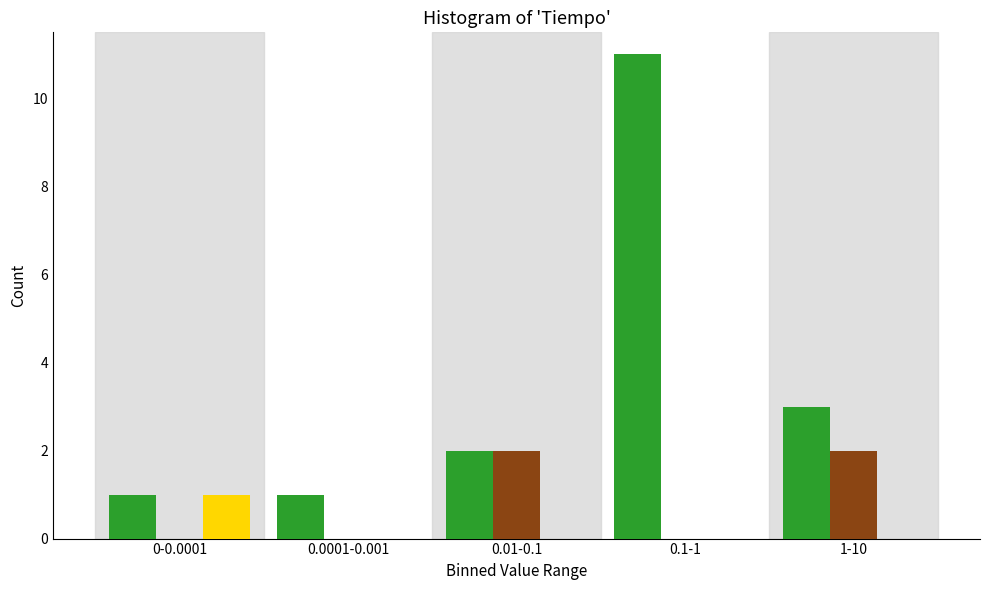

At which category is the sum across all series the highest?

0.1-1